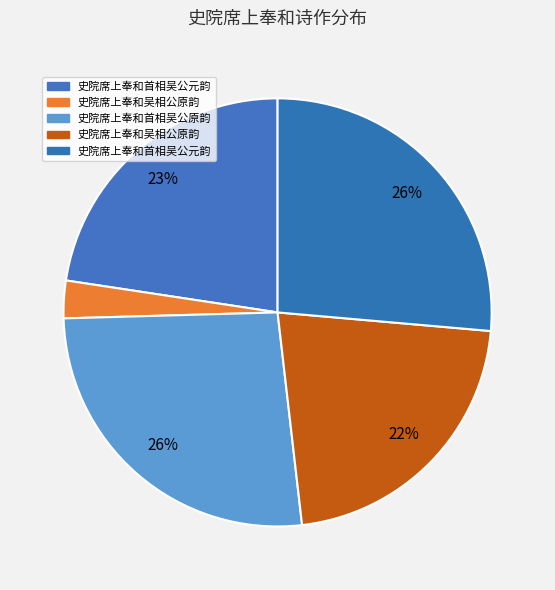

Count the number of slices in the pie.

5